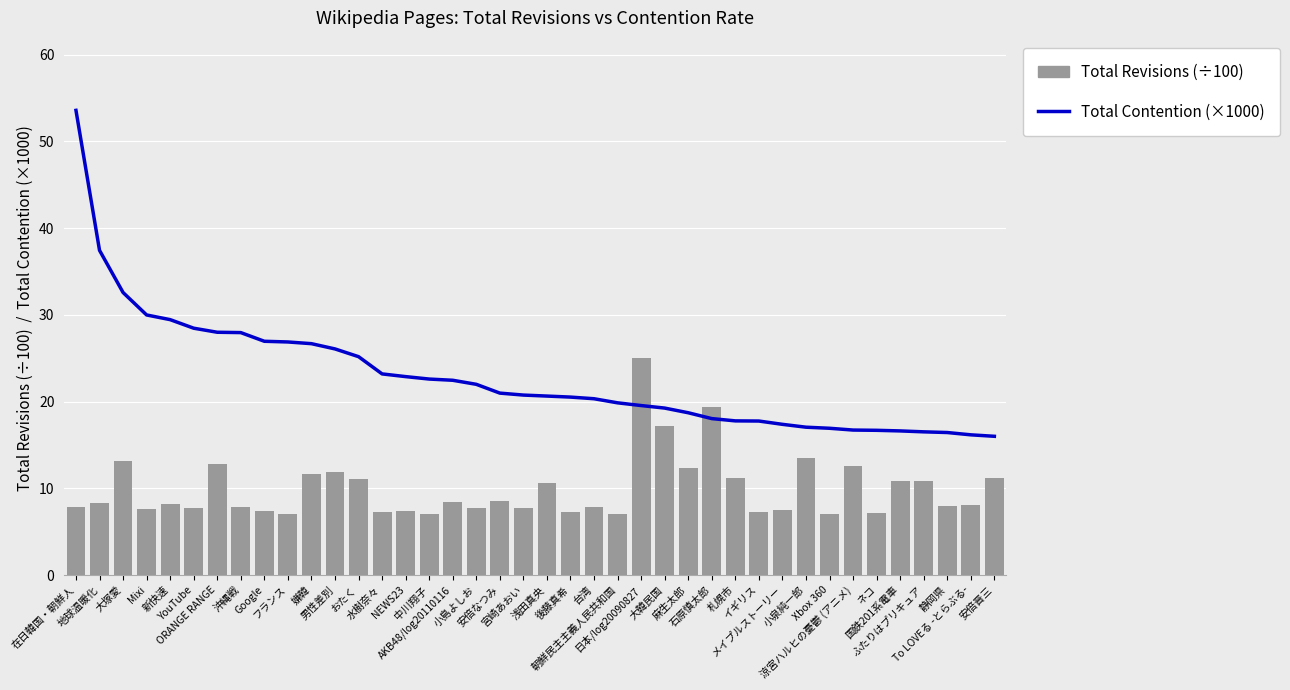

Reading left to right, what are all the values shown in this chart?

Total Contention (×1000): 53.6	37.4	32.6	30.0	29.4	28.5	28.0	28.0	27.0	26.9	26.7	26.1	25.2	23.2	22.9	22.6	22.5	22.0	21.0	20.8	20.6	20.5	20.3	19.9	19.5	19.3	18.7	18.0	17.8	17.8	17.4	17.0	16.9	16.7	16.7	16.6	16.5	16.4	16.2	16.0
Total Revisions (×1/100): 7.8	8.3	13.2	7.7	8.2	7.7	12.9	7.9	7.4	7.1	11.6	11.9	11.1	7.3	7.4	7.1	8.5	7.7	8.6	7.7	10.7	7.3	7.9	7.0	25.1	17.1	12.3	19.4	11.2	7.3	7.5	13.5	7.1	12.6	7.2	10.8	10.9	7.9	8.0	11.2